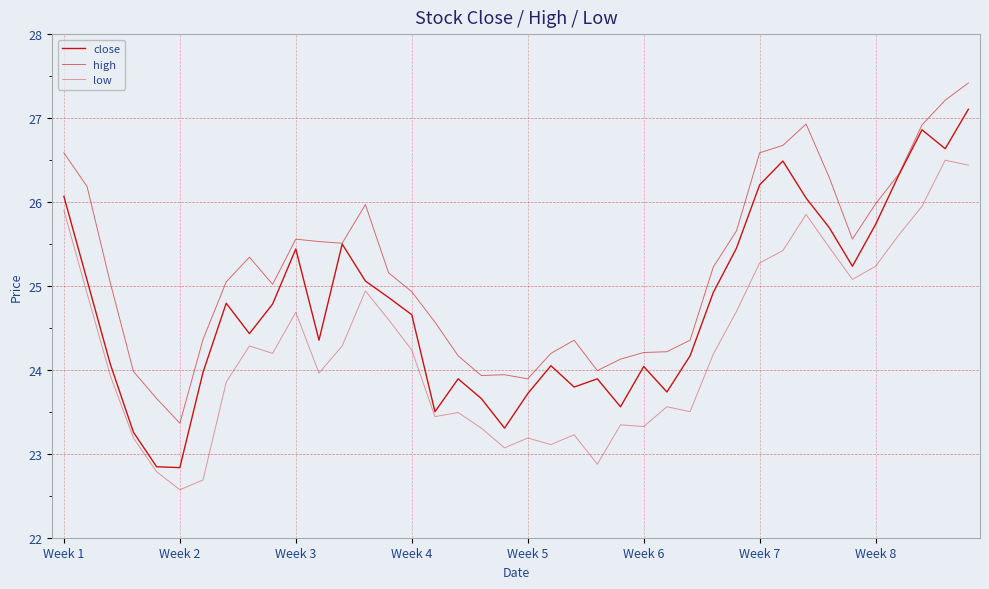

Count the number of data series in this chart.

3